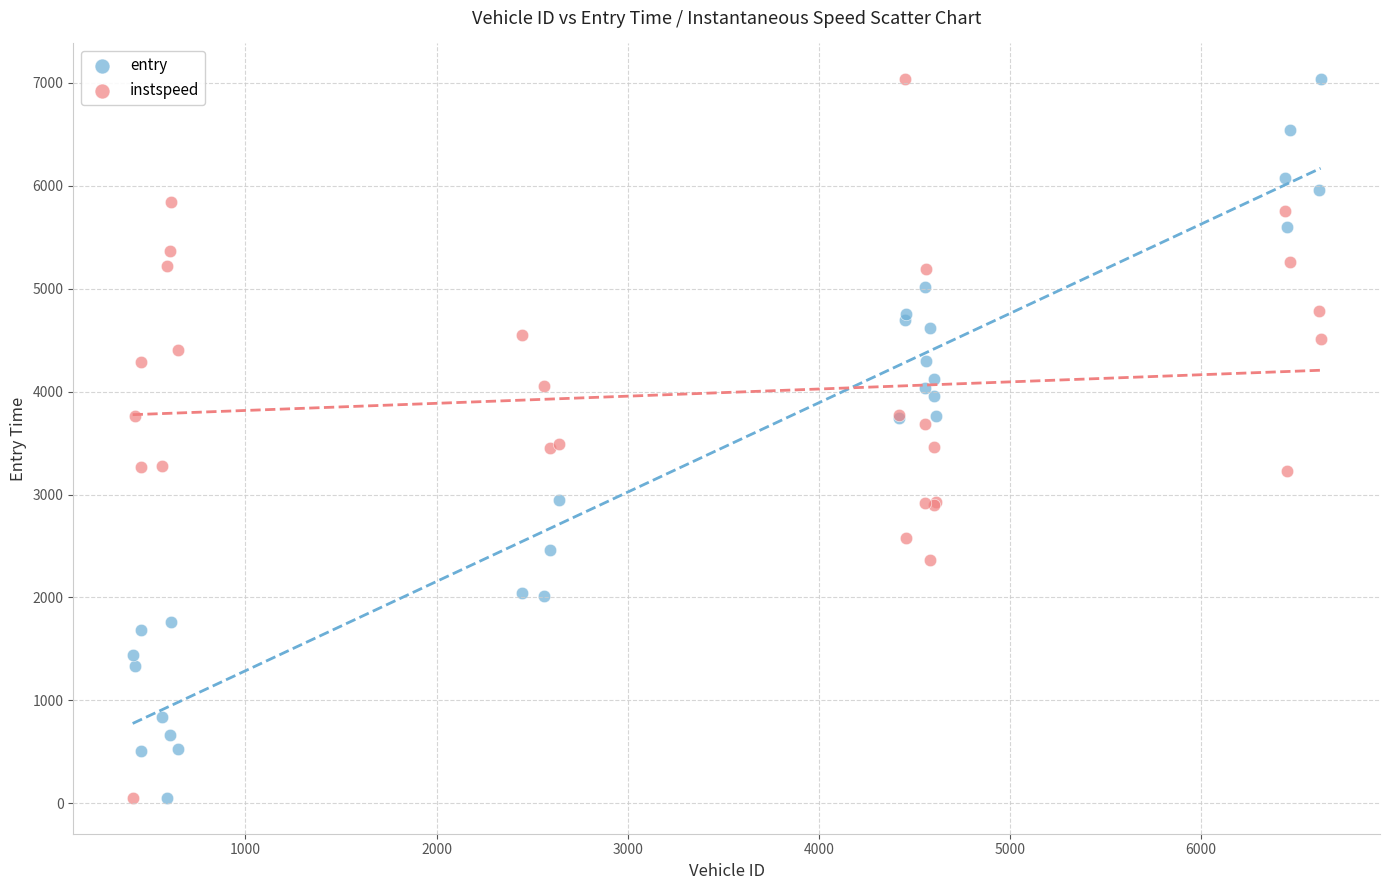

What is the X range (max minus min) for the scatter plot?

6216.0